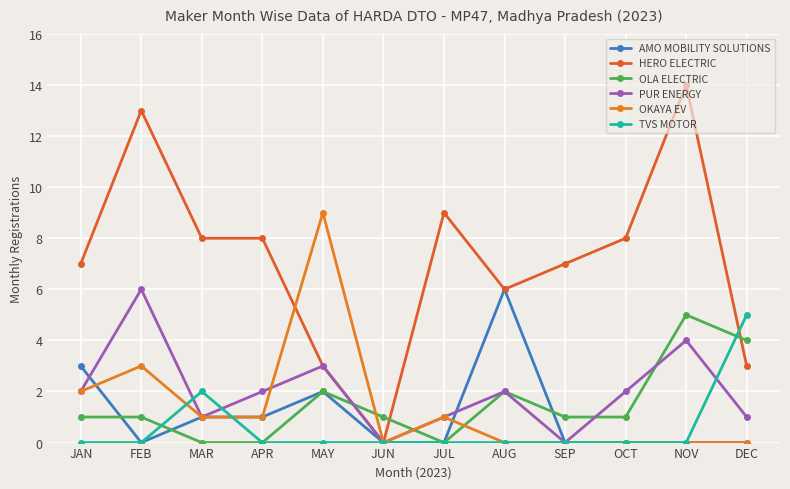

What is the difference between the PUR ENERGY values at DEC and JUN?

1